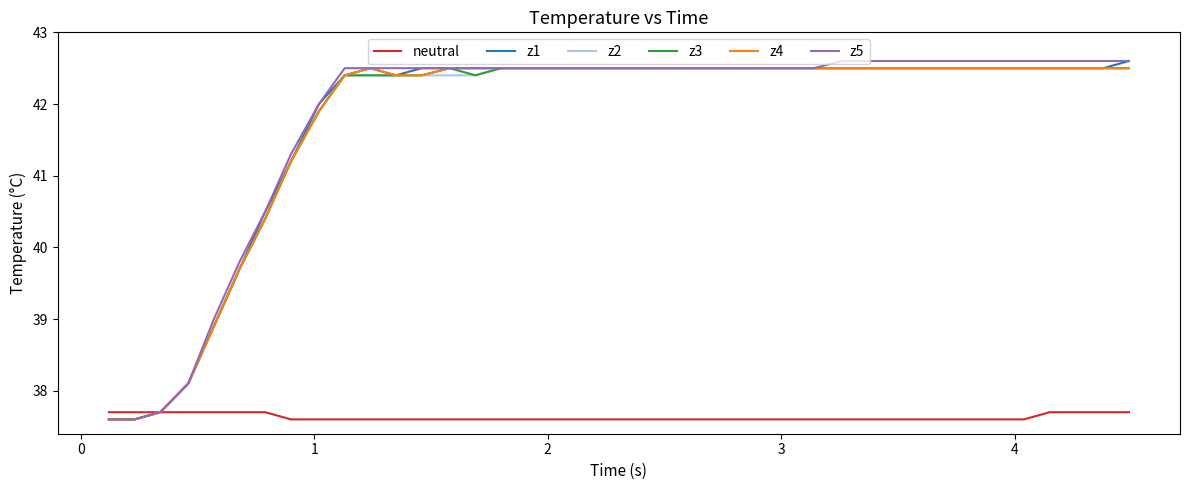

What is the lowest value of the z4 series?

37.6